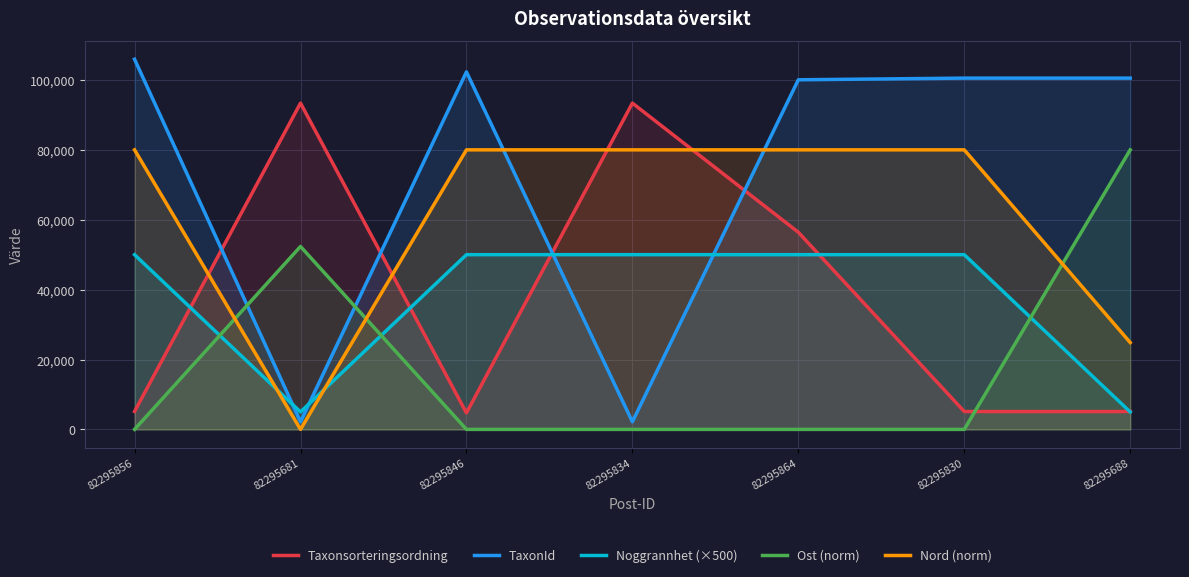

Reading left to right, extract all data points from this chart.

Taxonsorteringsordning: 82295856=5135.0	82295681=93375.0	82295846=4717.0	82295834=93375.0	82295864=56411.0	82295830=5113.0	82295688=5113.0
TaxonId: 82295856=105930.0	82295681=2180.0	82295846=102306.0	82295834=2180.0	82295864=100049.0	82295830=100526.0	82295688=100526.0
Noggrannhet (×500): 82295856=50000.0	82295681=5000.0	82295846=50000.0	82295834=50000.0	82295864=50000.0	82295830=50000.0	82295688=5000.0
Ost (norm): 82295856=0.0	82295681=52350.6	82295846=0.0	82295834=0.0	82295864=0.0	82295830=0.0	82295688=80000.0
Nord (norm): 82295856=80000.0	82295681=0.0	82295846=80000.0	82295834=80000.0	82295864=80000.0	82295830=80000.0	82295688=24848.8